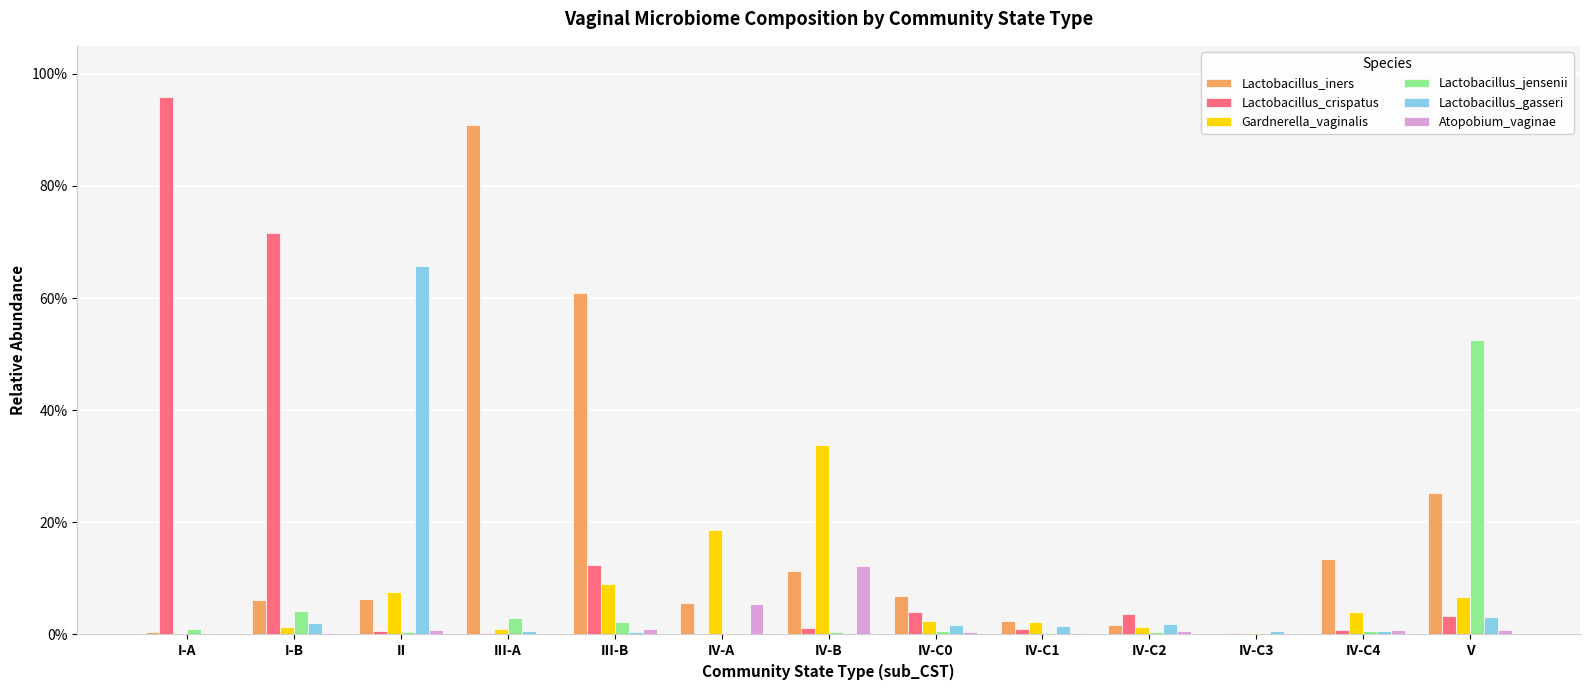

Rank the series by their maximum value, from lowest to highest.

Atopobium_vaginae, Gardnerella_vaginalis, Lactobacillus_jensenii, Lactobacillus_gasseri, Lactobacillus_iners, Lactobacillus_crispatus